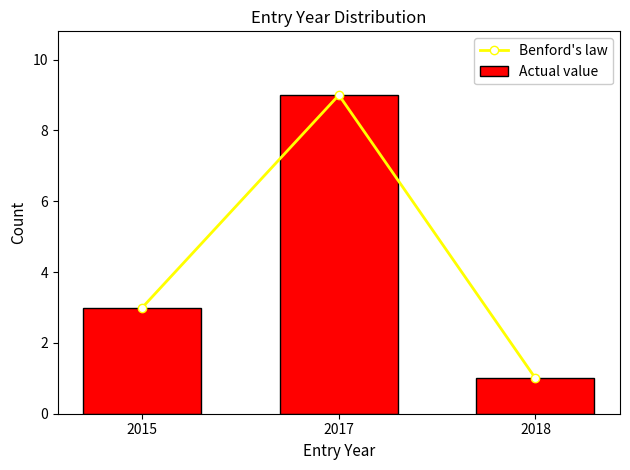

What is the maximum value for Benford's law?

9